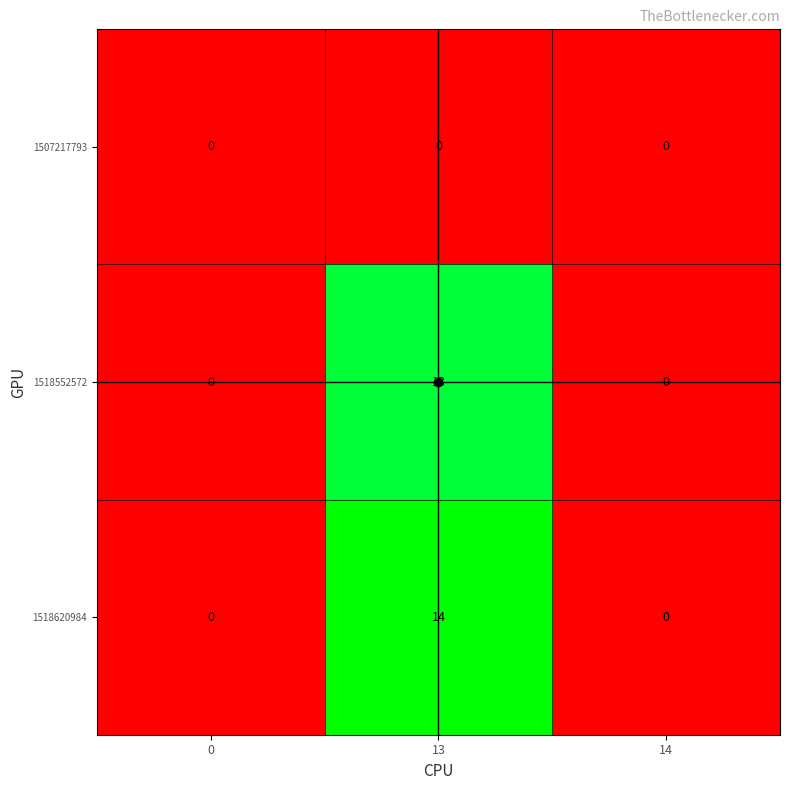

What is the sum of all 1518620984 values?

14